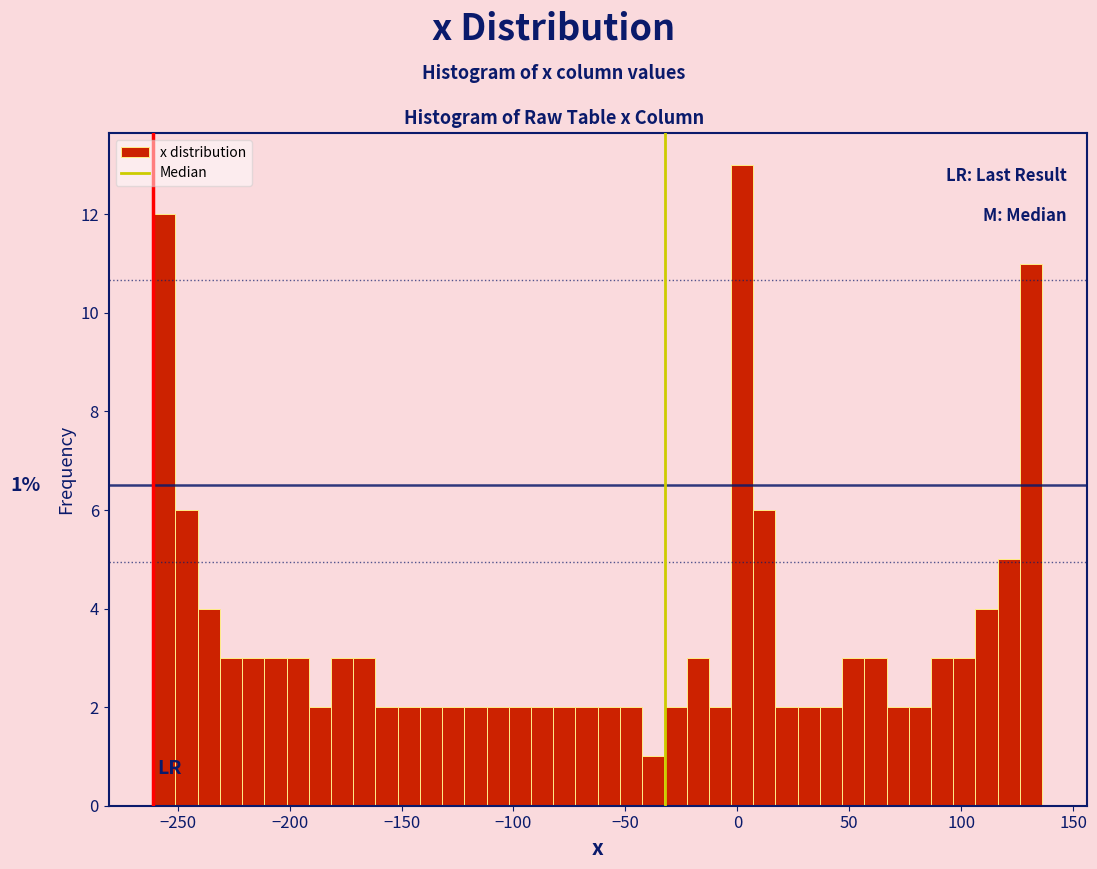

Around what value on the x-axis is the tallest bar? Give the approximate position of its centre, as read against the axis.

0